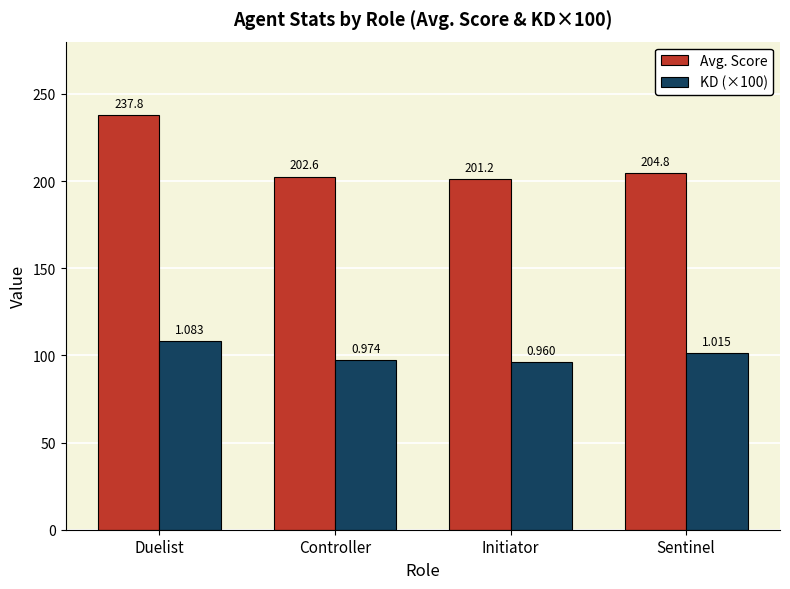

At which category does the chart reach its peak across all series?

Duelist